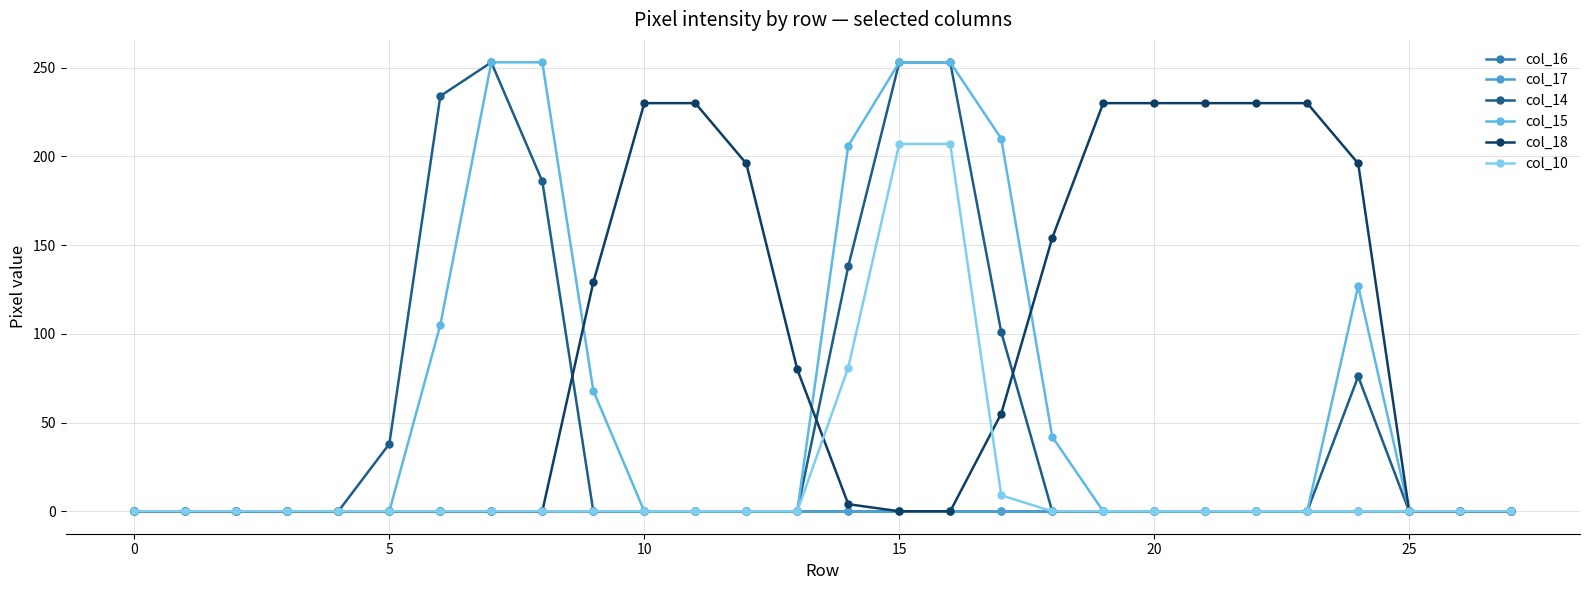

What is the sum of all col_14 values?

1532